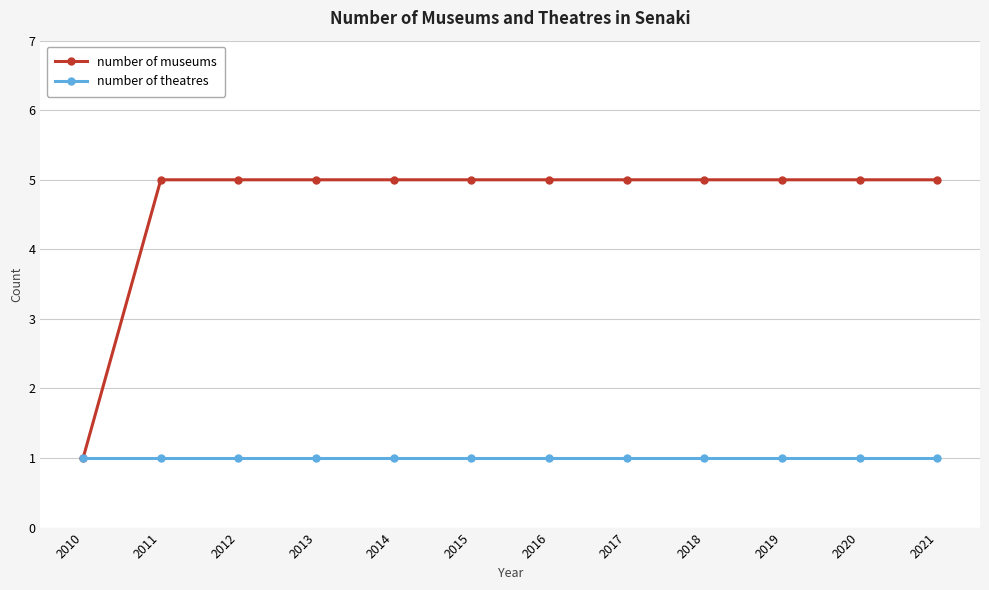

Reading right to left, list all the values displayed in this chart.

number of museums: 2021=5	2020=5	2019=5	2018=5	2017=5	2016=5	2015=5	2014=5	2013=5	2012=5	2011=5	2010=1
number of theatres: 2021=1	2020=1	2019=1	2018=1	2017=1	2016=1	2015=1	2014=1	2013=1	2012=1	2011=1	2010=1